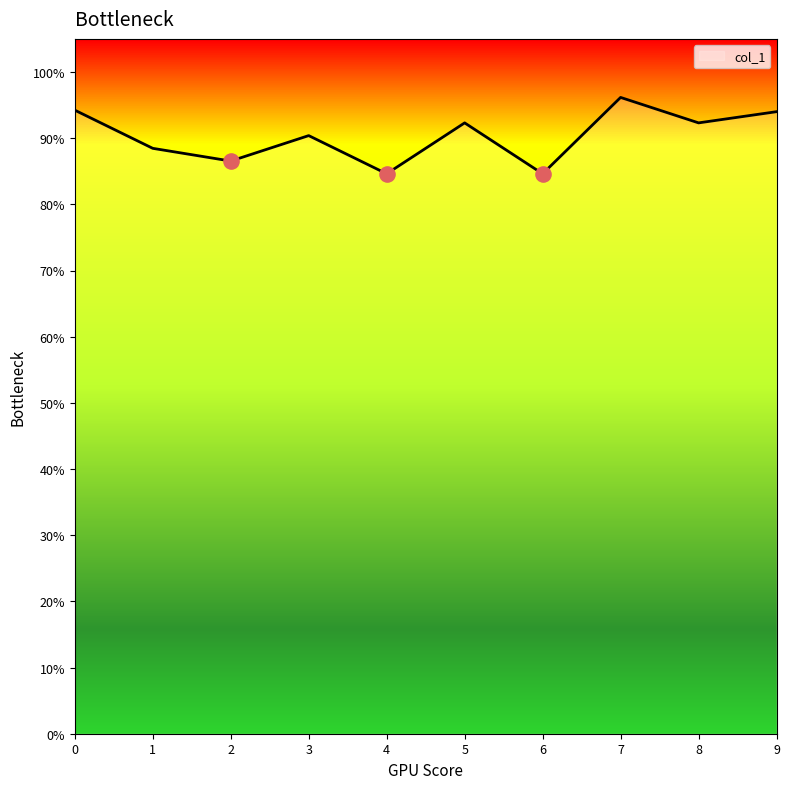

Which has a higher value, 3 or 1?

3